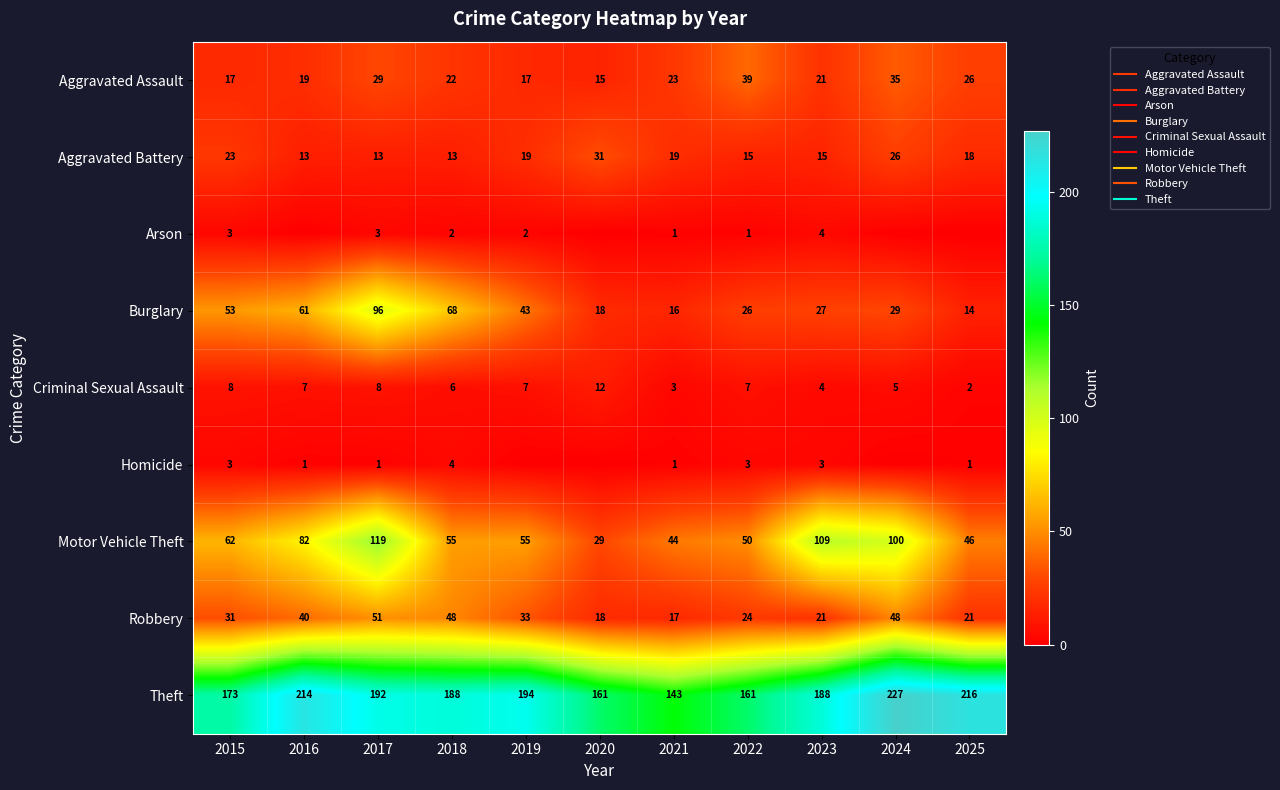

True or false: Motor Vehicle Theft has a value of 29 at 2020.

True